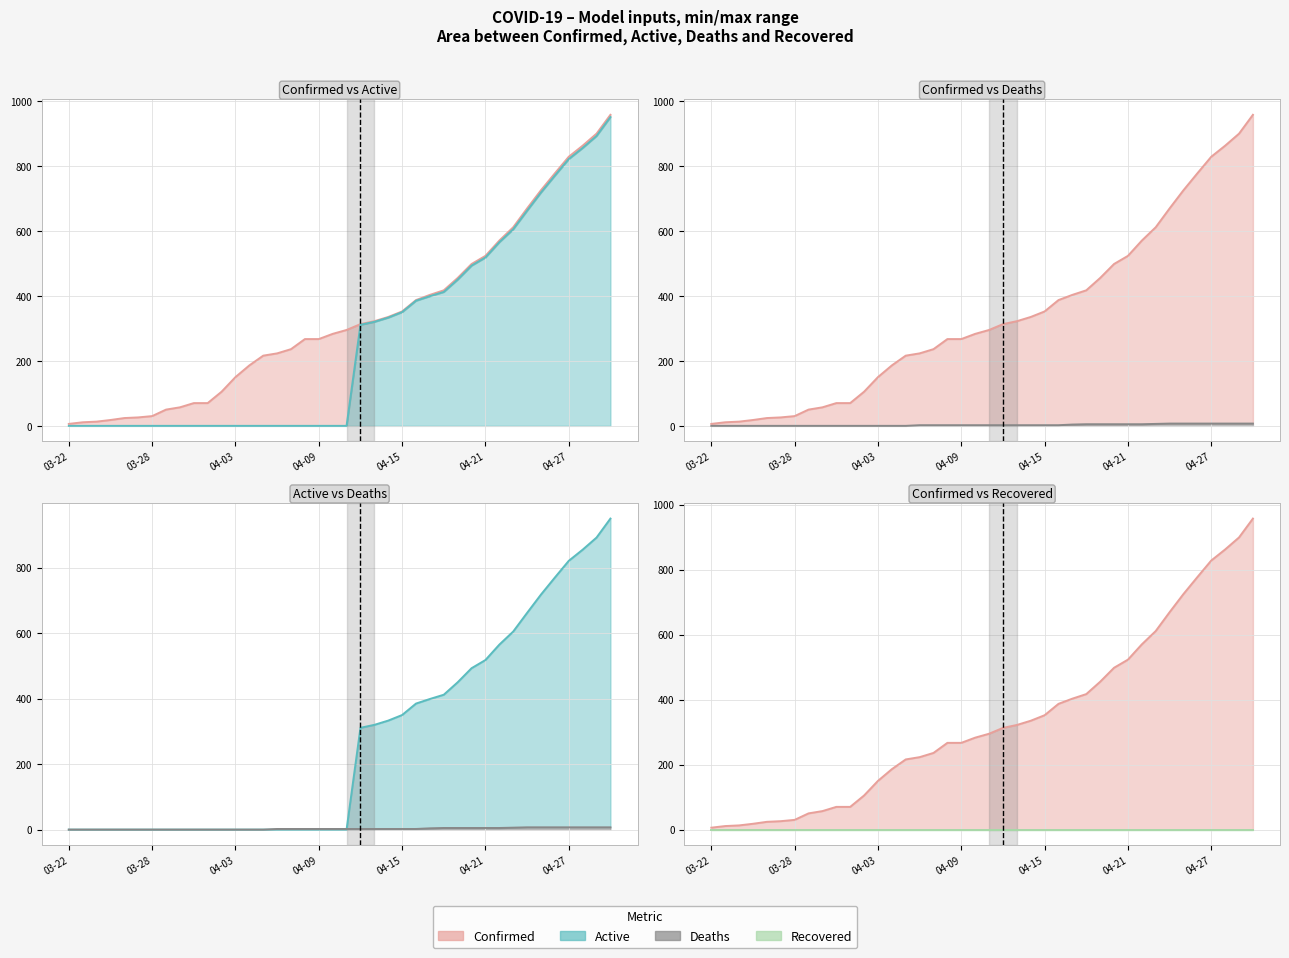

What is the average value of the Deaths series?

3